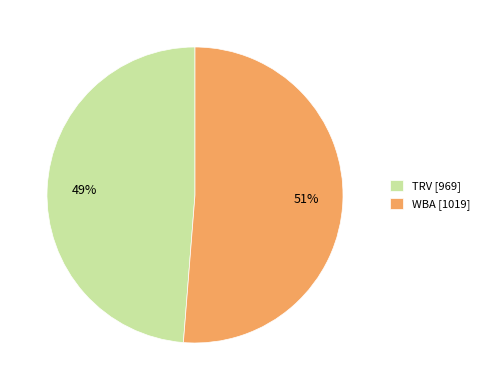

Is it true that TRV is 49% of the pie?

True